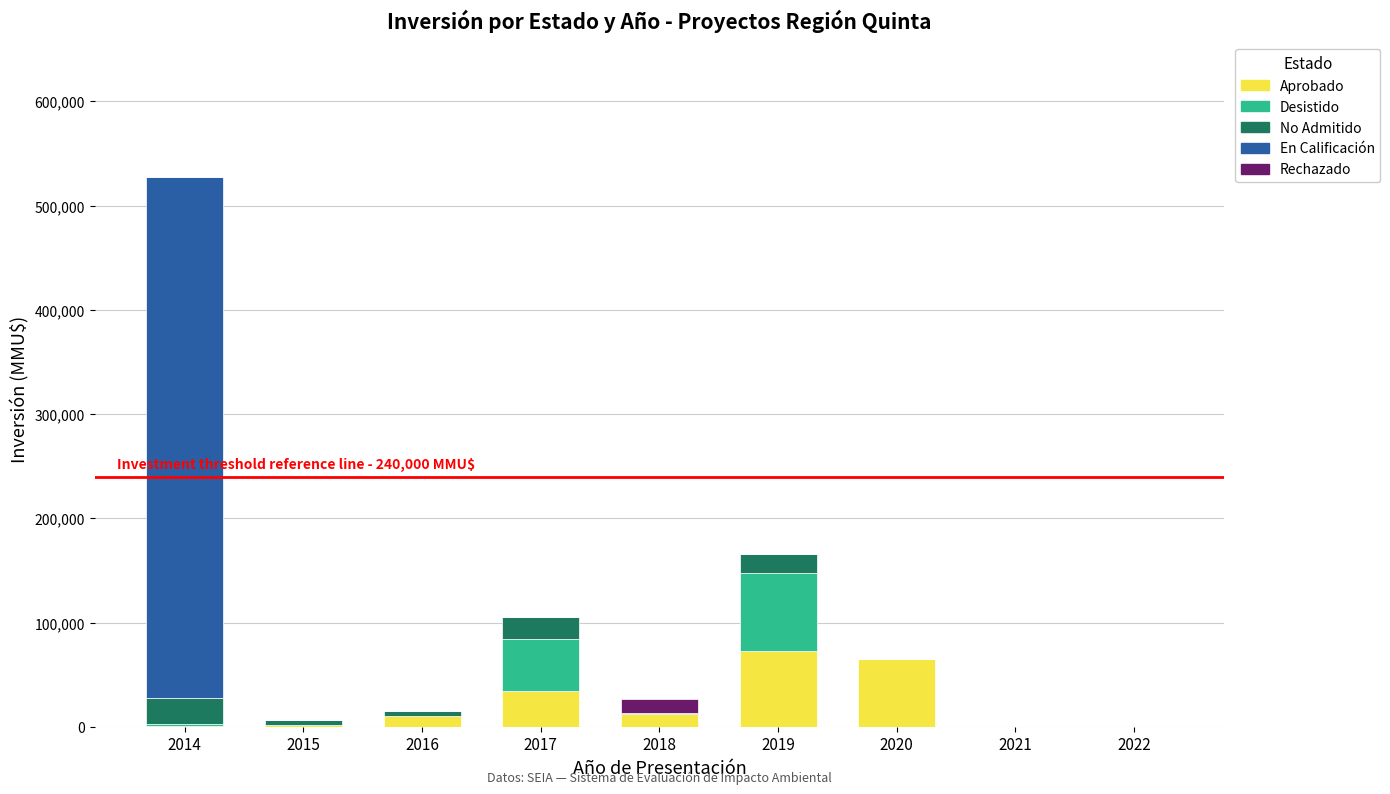

At which category is the sum across all series the highest?

2014